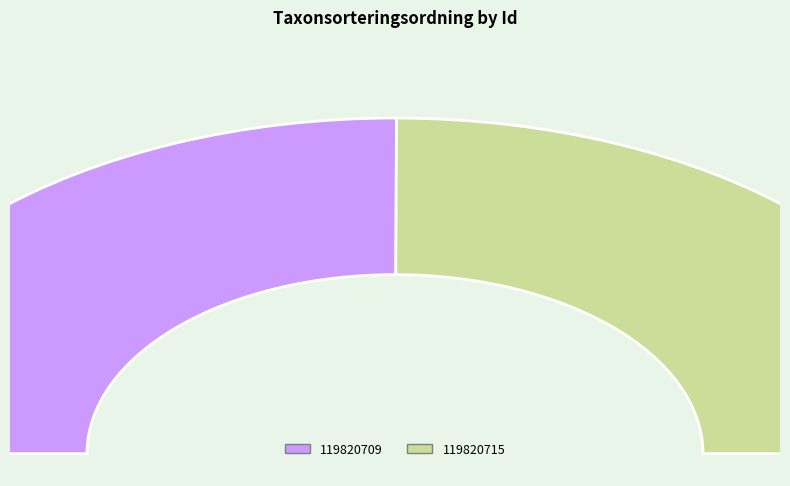

Is there any slice that represents more than half of the pie?

Yes